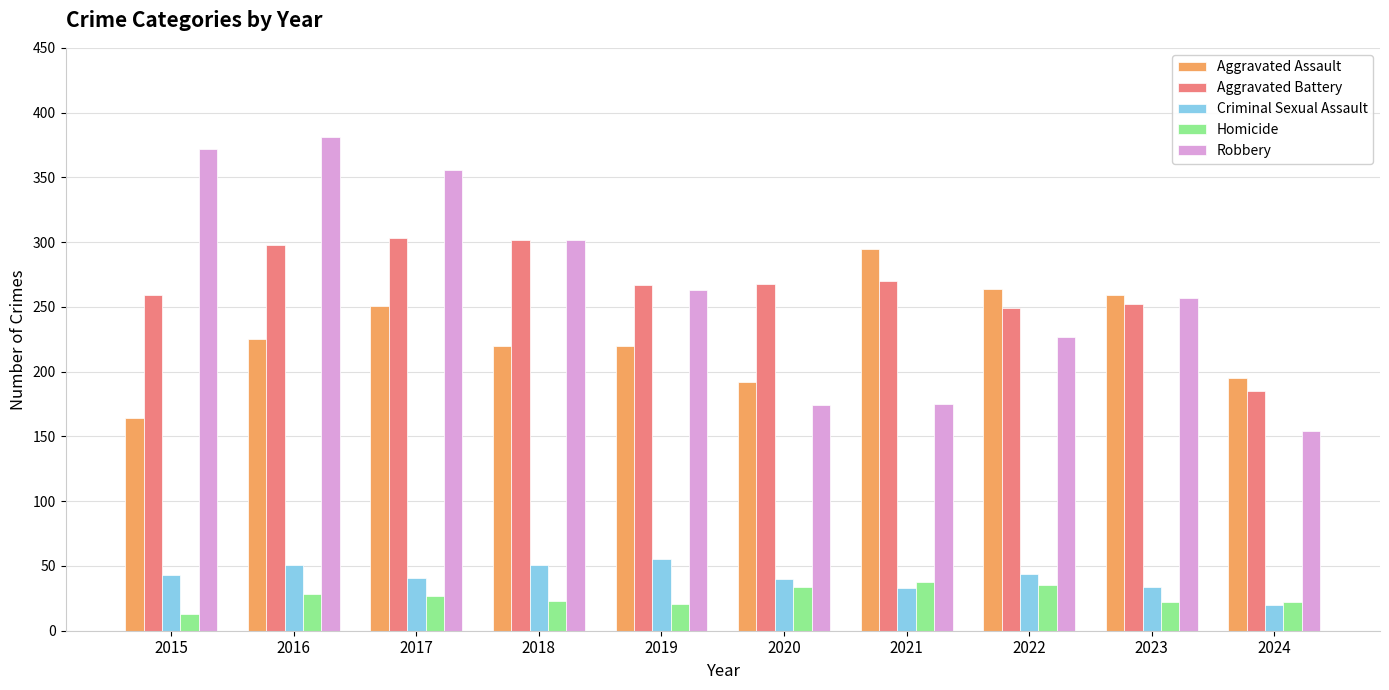

At how many categories does at least one series exceed 298?

4